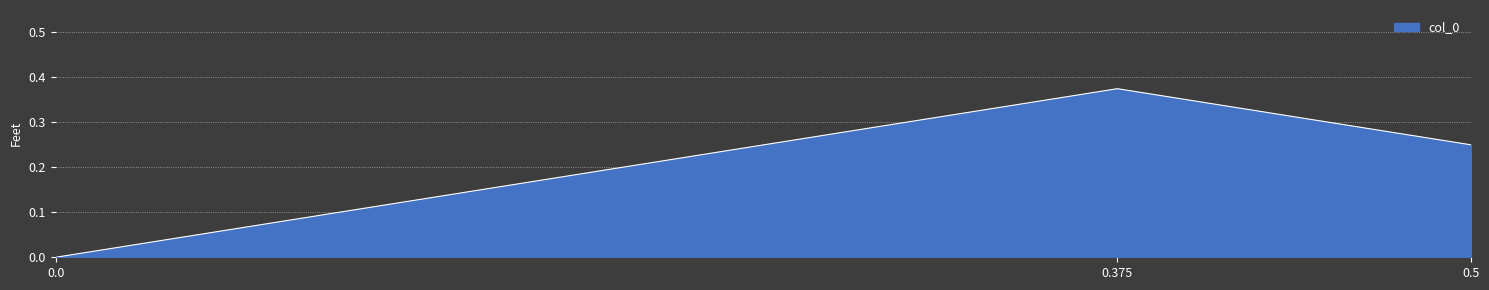

List the labels in order of value, largest first.

0.375, 0.5, 0.0